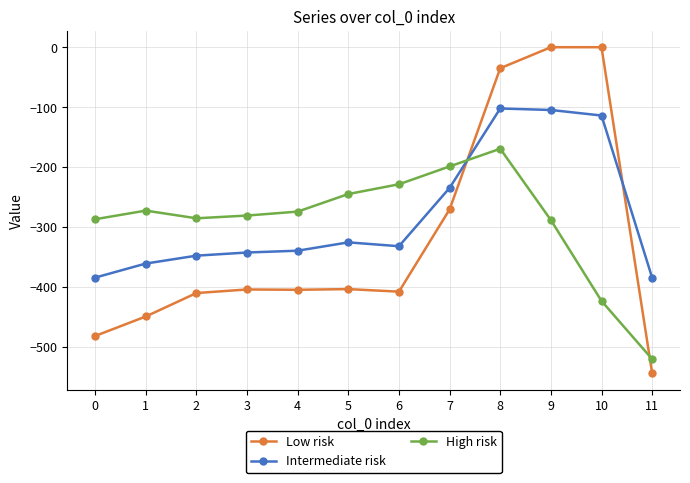

Count the number of data series in this chart.

3